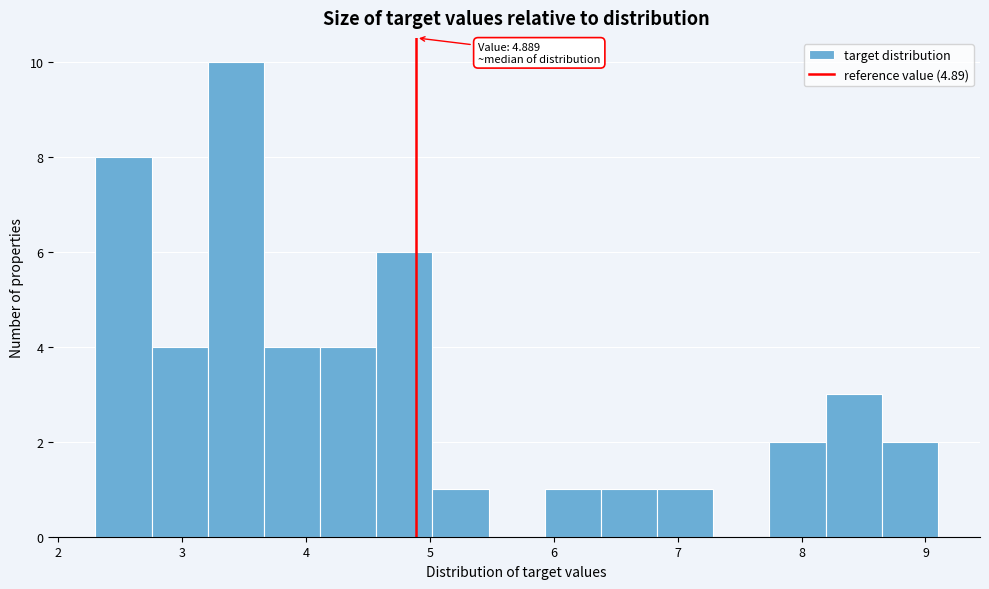

Which range on the x-axis has the tallest bar?

3.2 to 3.7